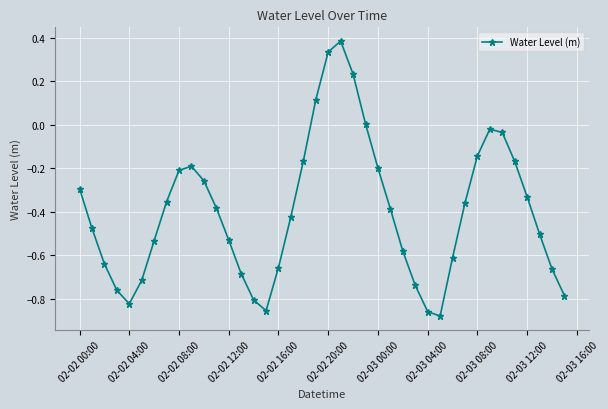

True or false: the data has more than 1 interior local peaks.

True